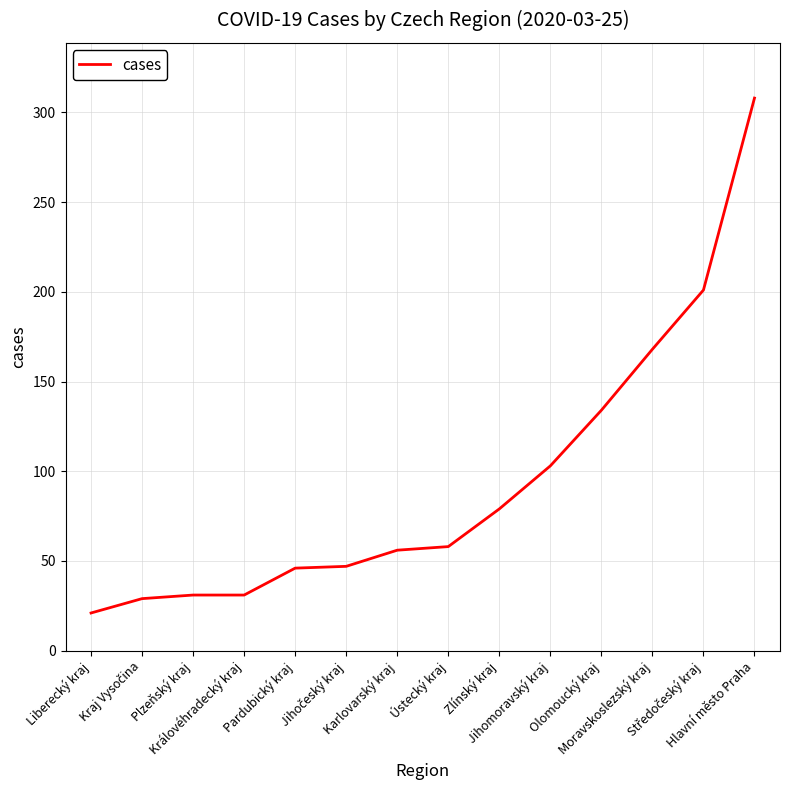

Count the number of categories in the chart.

14